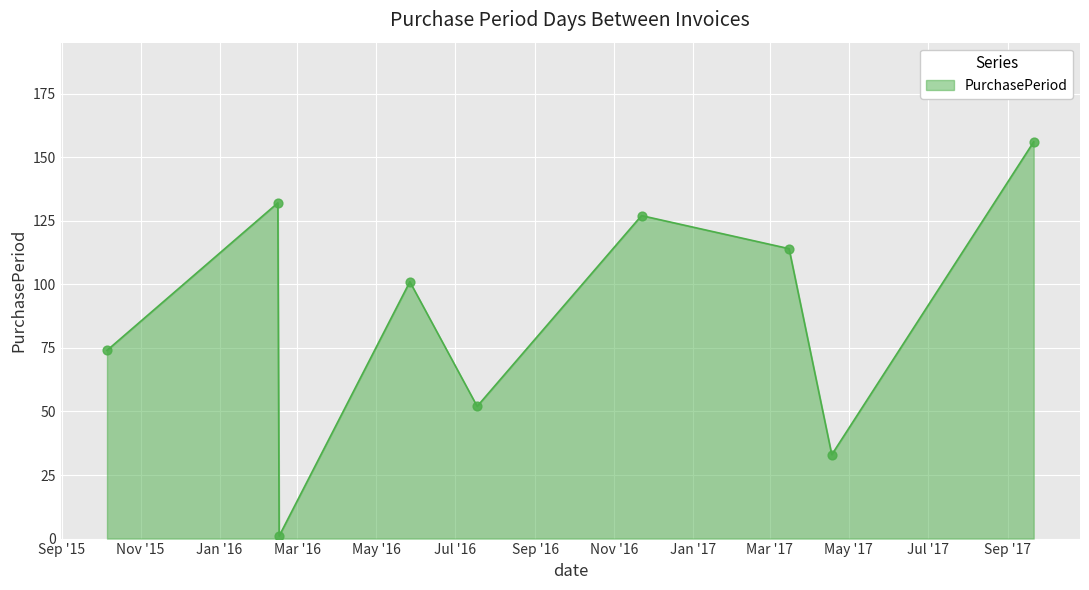

What is the maximum value shown in the chart?

156